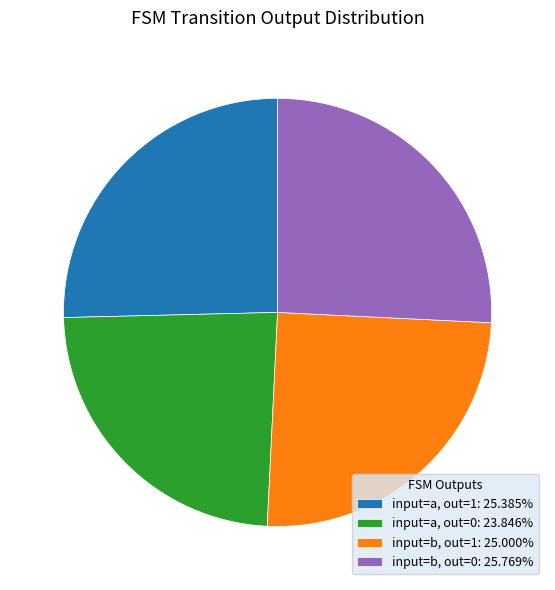

How many slices are in this pie chart?

4